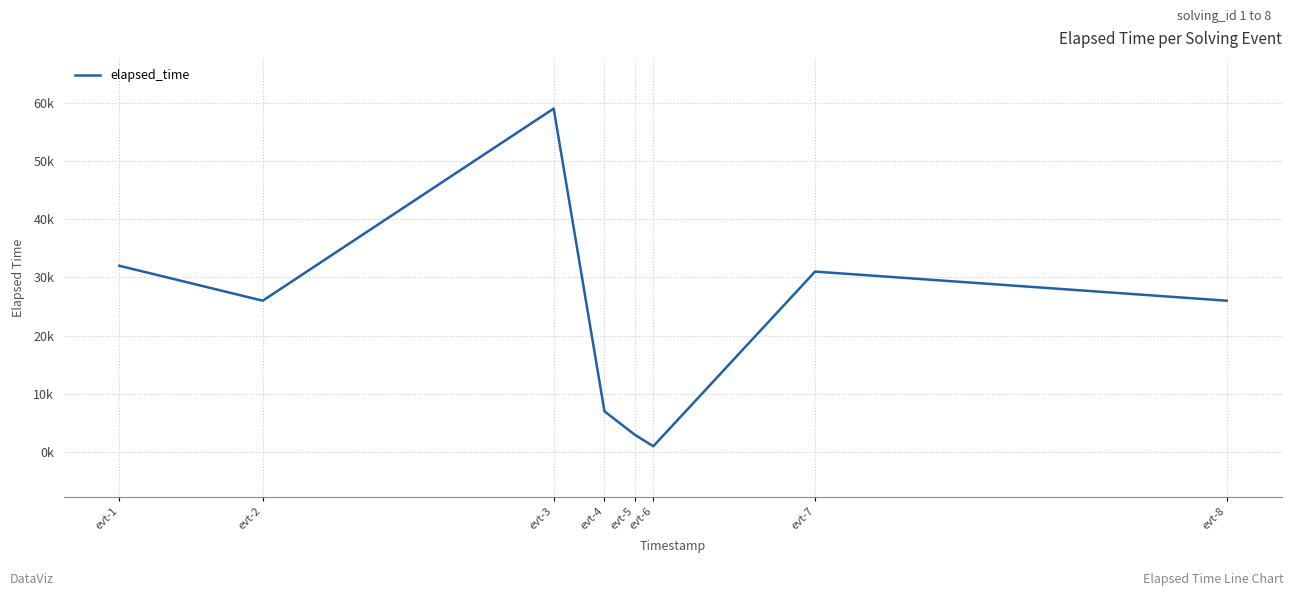

Does the chart have visible grid lines?

Yes